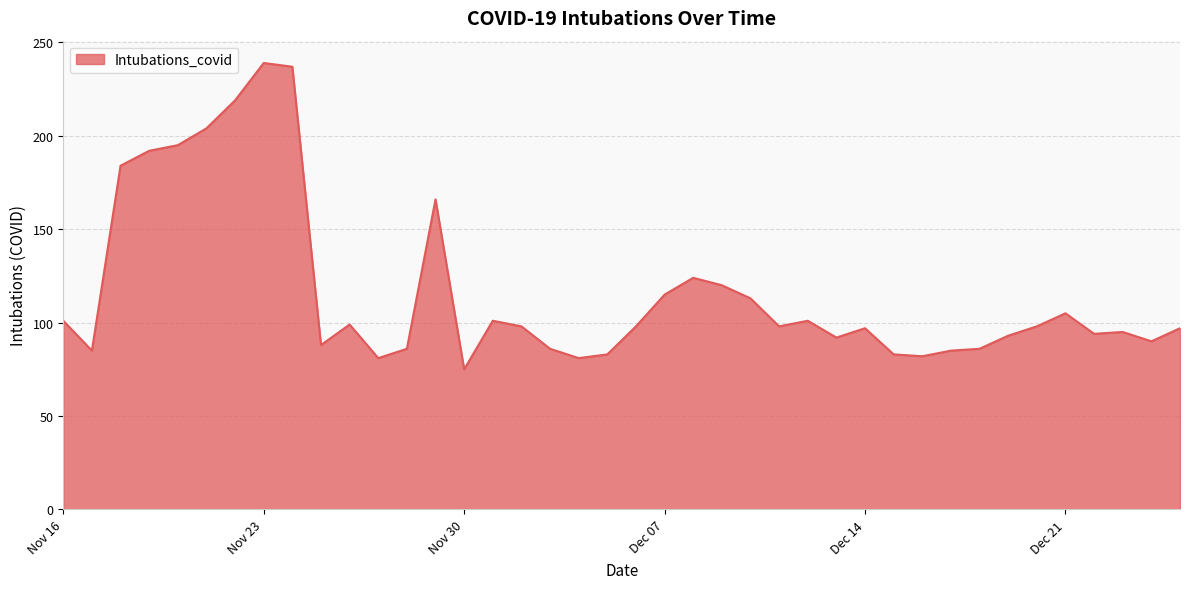

What is the maximum value shown in the chart?

239